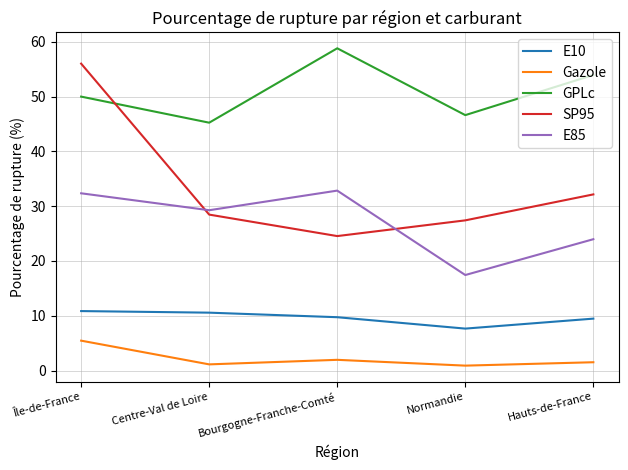

Does the chart have visible grid lines?

Yes